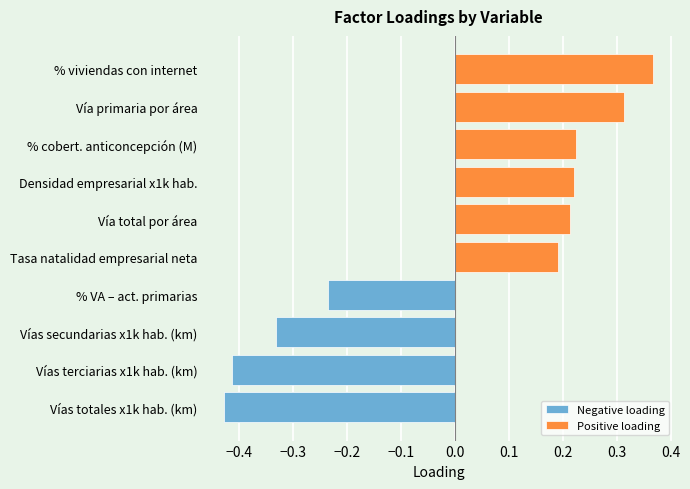

What is the minimum value shown in the chart?

-0.4